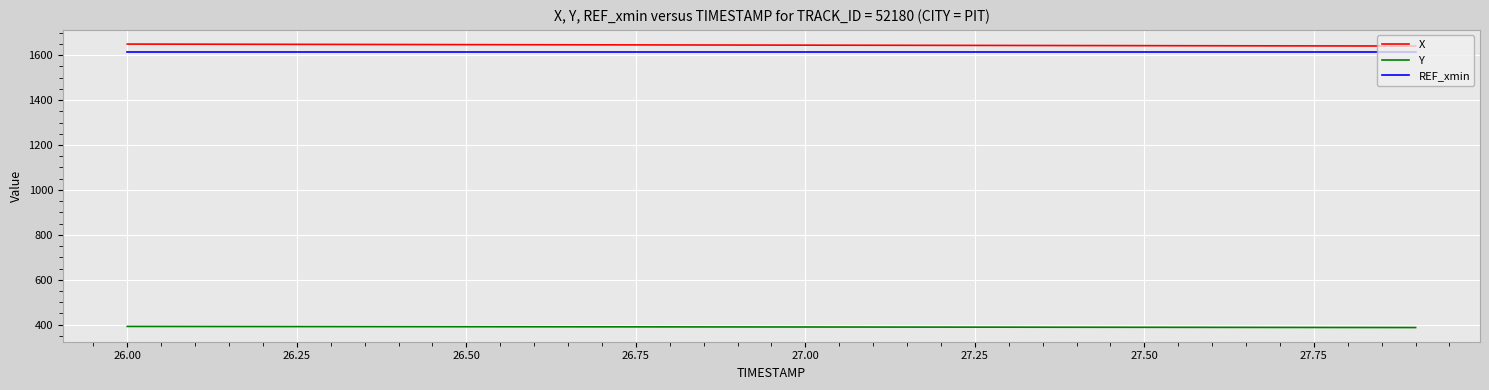

What is the highest value of the X series?

1649.3